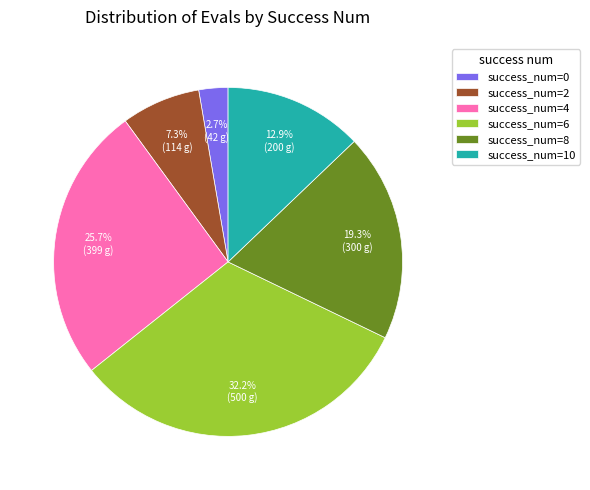

Rank the categories by value from lowest to highest.

success_num=0, success_num=2, success_num=10, success_num=8, success_num=4, success_num=6